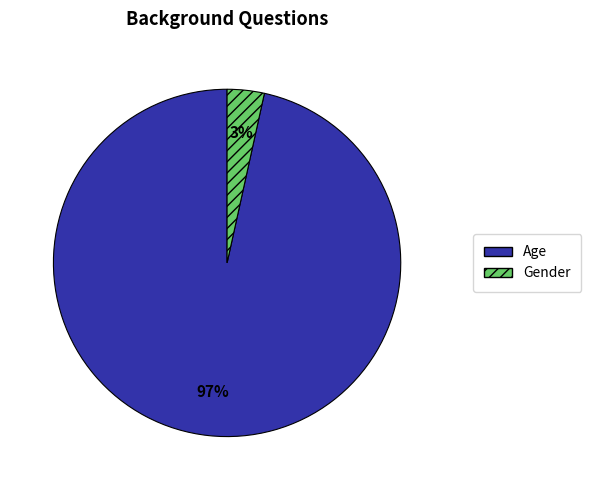

To the nearest percent, what is the average slice percentage?

50%